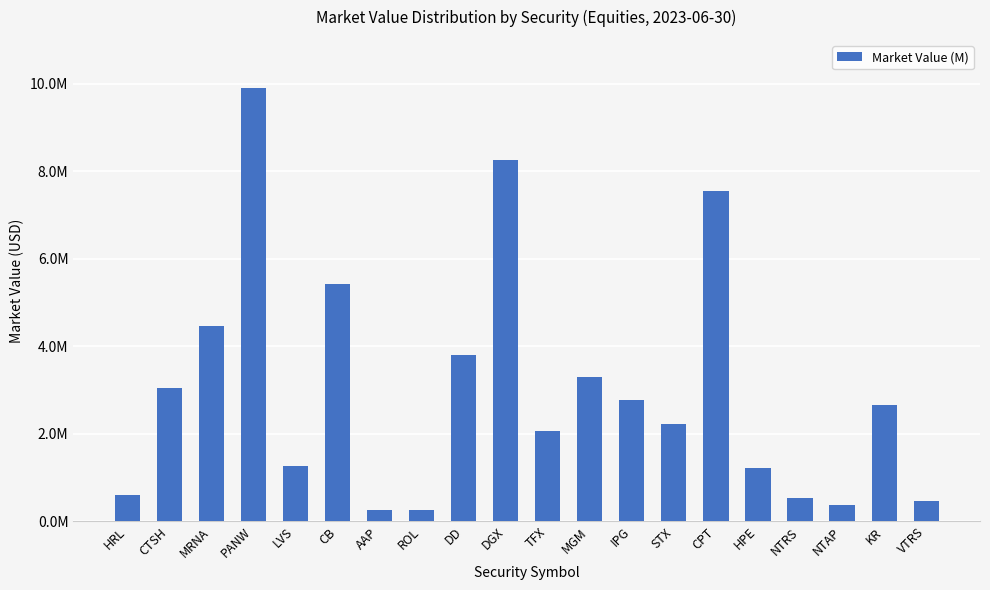

Rank the categories by value from highest to lowest.

PANW, DGX, CPT, CB, MRNA, DD, MGM, CTSH, IPG, KR, STX, TFX, LVS, HPE, HRL, NTRS, VTRS, NTAP, AAP, ROL